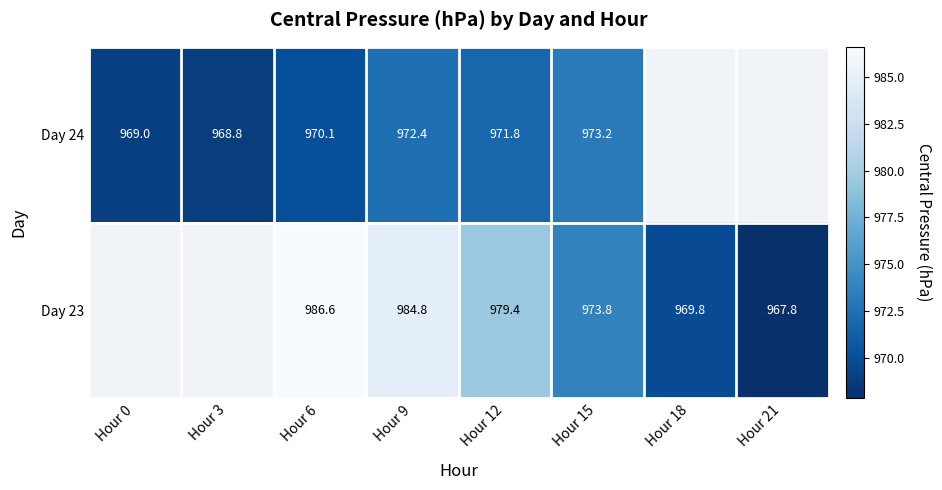

Is the value of Day 24 at Hour 15 greater than the value of Day 23 at Hour 21?

Yes